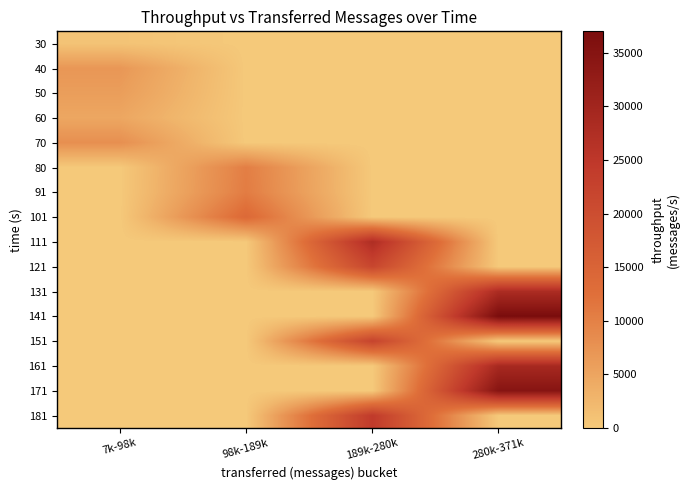

Reading right to left, transcribe all the data shown in this chart.

30: 280k-371k=0	189k-280k=0	98k-189k=0	7k-98k=782
40: 280k-371k=0	189k-280k=0	98k-189k=0	7k-98k=6880
50: 280k-371k=0	189k-280k=0	98k-189k=0	7k-98k=6008
60: 280k-371k=0	189k-280k=0	98k-189k=0	7k-98k=4734
70: 280k-371k=0	189k-280k=0	98k-189k=0	7k-98k=7969
80: 280k-371k=0	189k-280k=0	98k-189k=10323	7k-98k=0
91: 280k-371k=0	189k-280k=0	98k-189k=10599	7k-98k=0
101: 280k-371k=0	189k-280k=0	98k-189k=13745	7k-98k=0
111: 280k-371k=0	189k-280k=27704	98k-189k=0	7k-98k=0
121: 280k-371k=0	189k-280k=21616	98k-189k=0	7k-98k=0
131: 280k-371k=28180	189k-280k=0	98k-189k=0	7k-98k=0
141: 280k-371k=36983	189k-280k=0	98k-189k=0	7k-98k=0
151: 280k-371k=0	189k-280k=22252	98k-189k=0	7k-98k=0
161: 280k-371k=28954	189k-280k=0	98k-189k=0	7k-98k=0
171: 280k-371k=34743	189k-280k=0	98k-189k=0	7k-98k=0
181: 280k-371k=0	189k-280k=24264	98k-189k=0	7k-98k=0